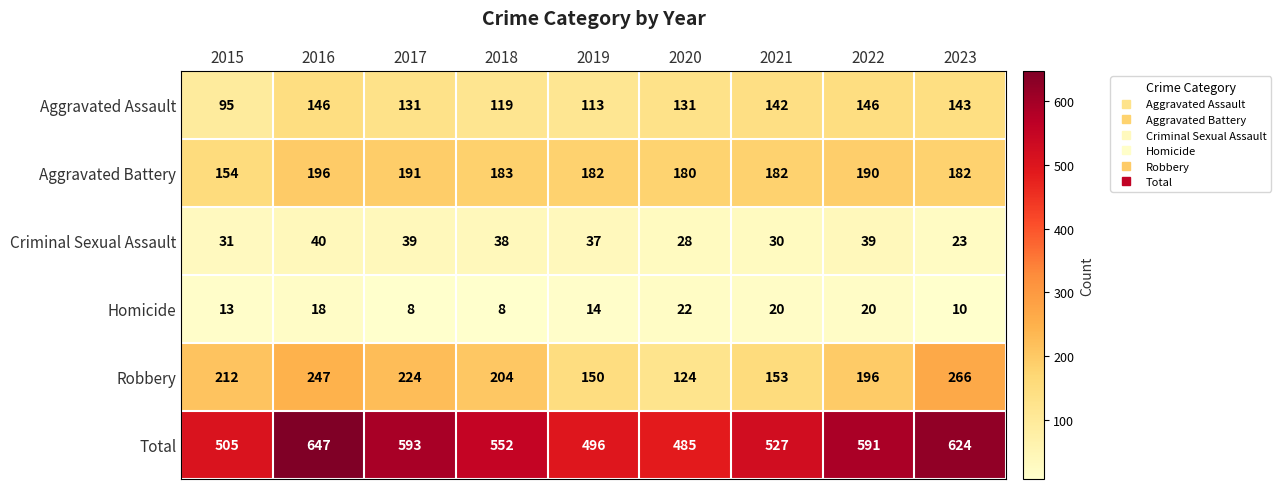

What is the total value across all series at 2015?

1010